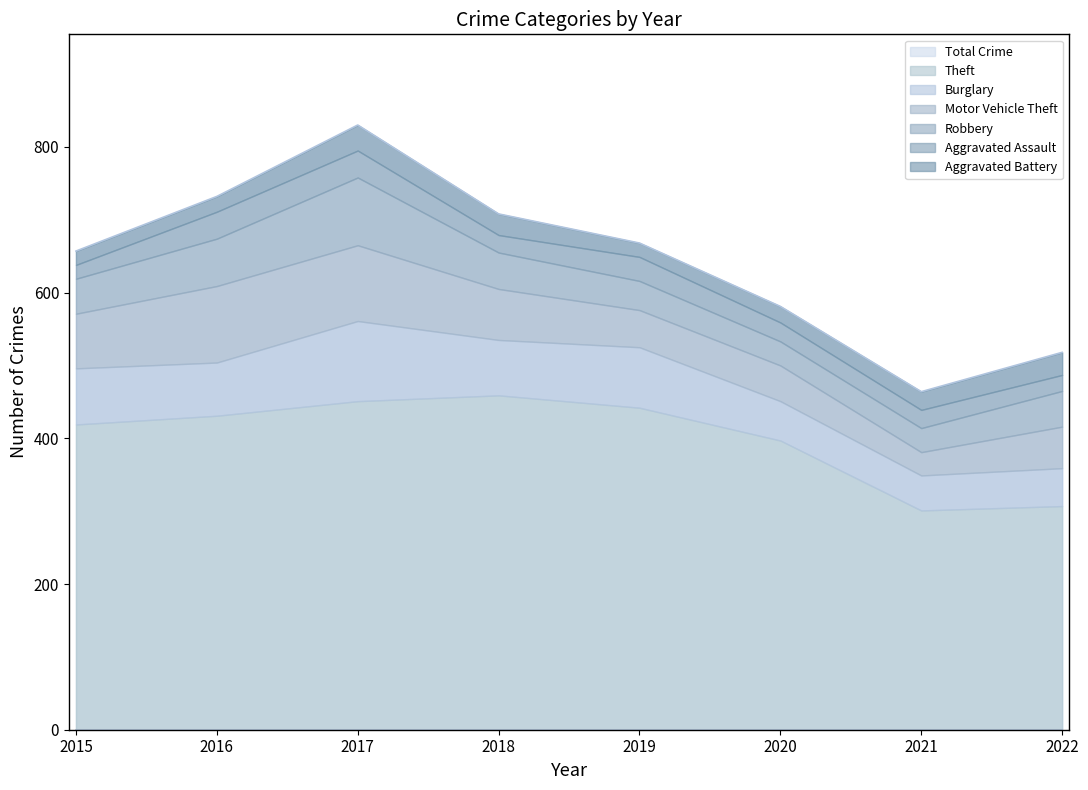

At which label does Aggravated Battery reach its peak?

2017